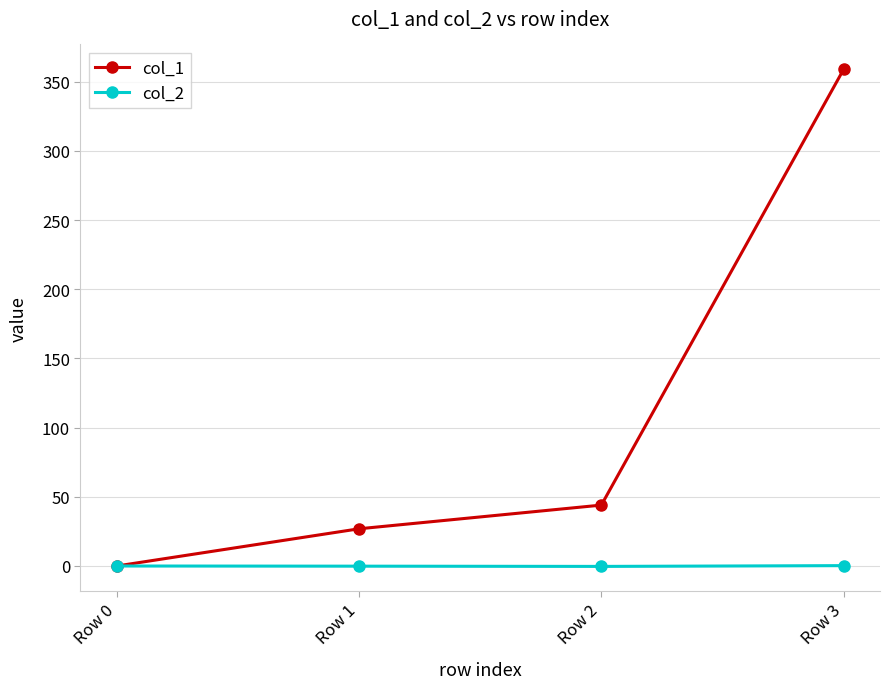

What is the value of the col_2 point at the 4th from the left?

0.3